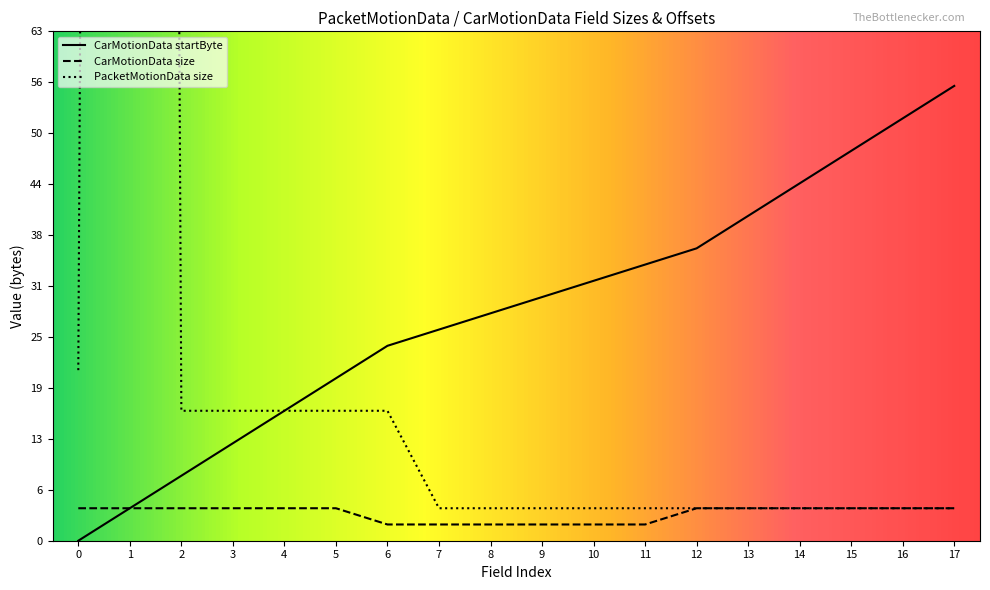

What is the value of the CarMotionData size point at the 5th from the left?

4